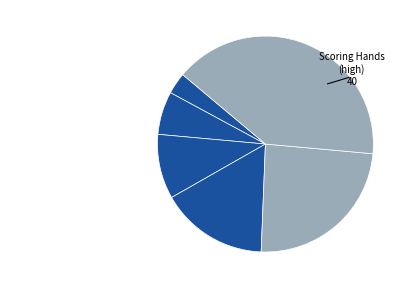

How many slices are in this pie chart?

6